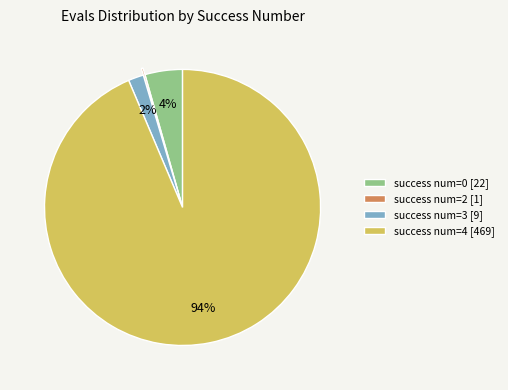

Is the sum of success num=0 [22] and success num=4 [469] greater than half?

Yes